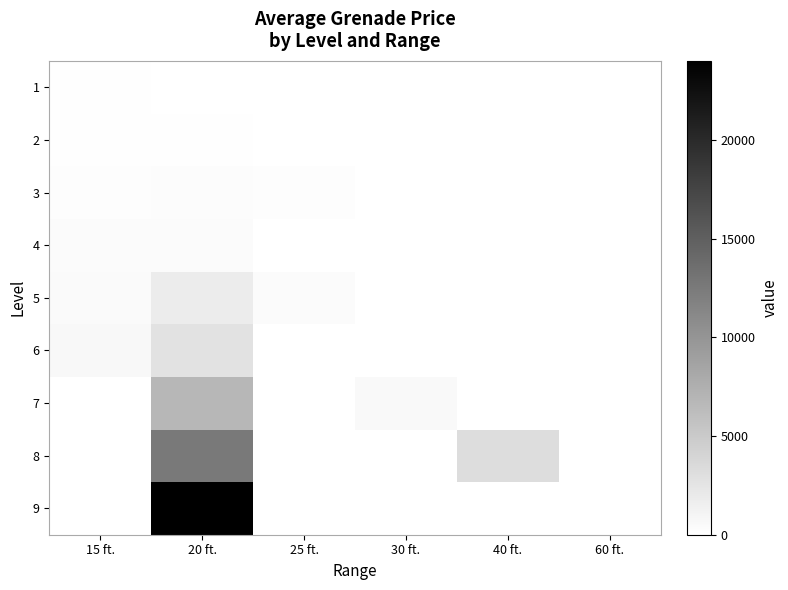

Which series has the widest spread of values?

9